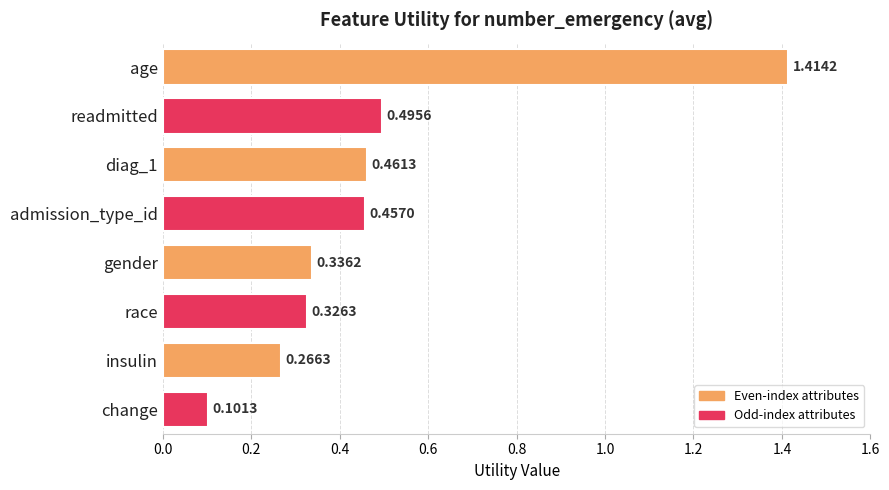

List the labels in order of value, smallest first.

change, insulin, race, gender, admission_type_id, diag_1, readmitted, age